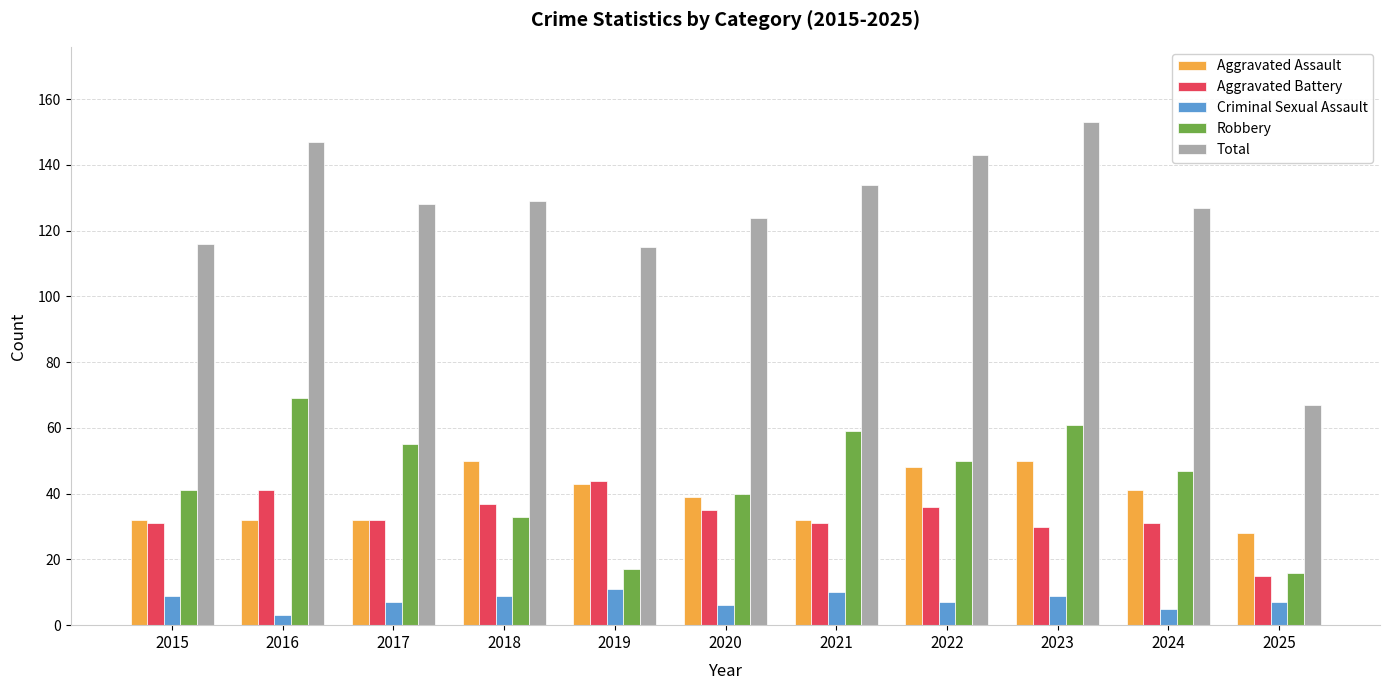

What is the sum of all Aggravated Battery values?

363